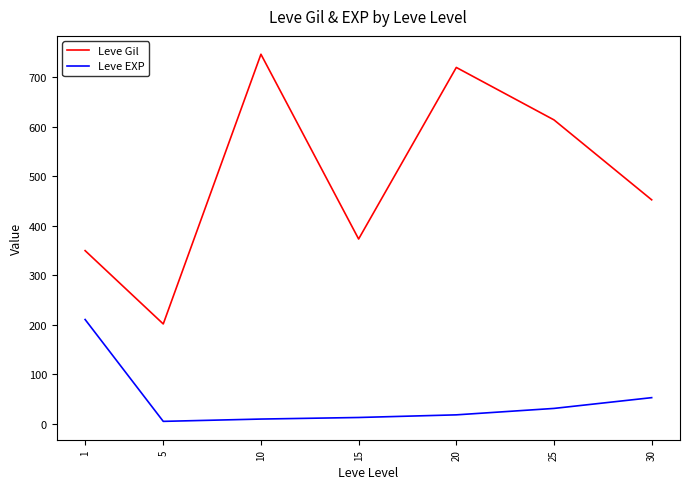

Which series changed the most between 5 and 30?

Leve Gil